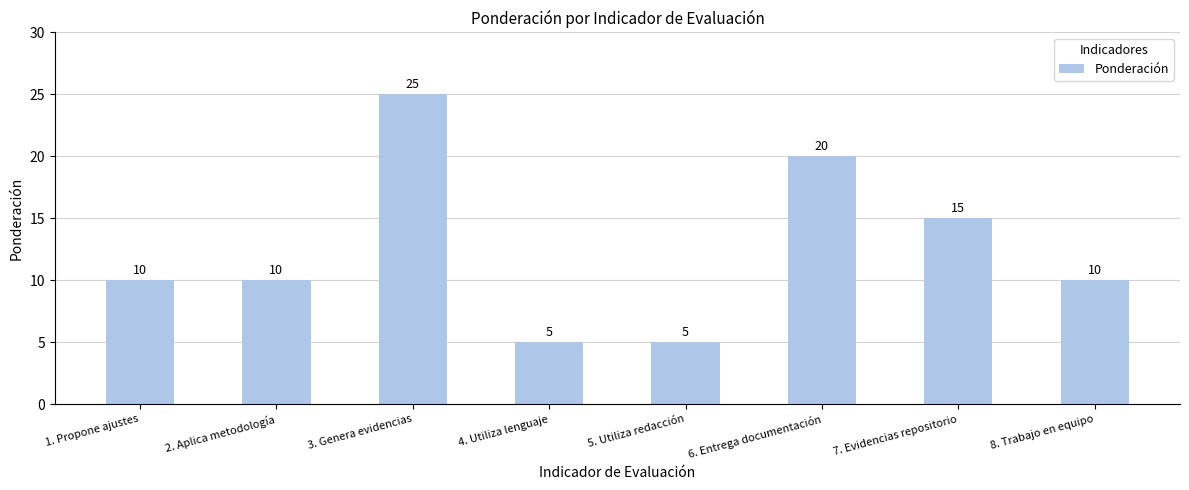

What is the minimum value shown in the chart?

5